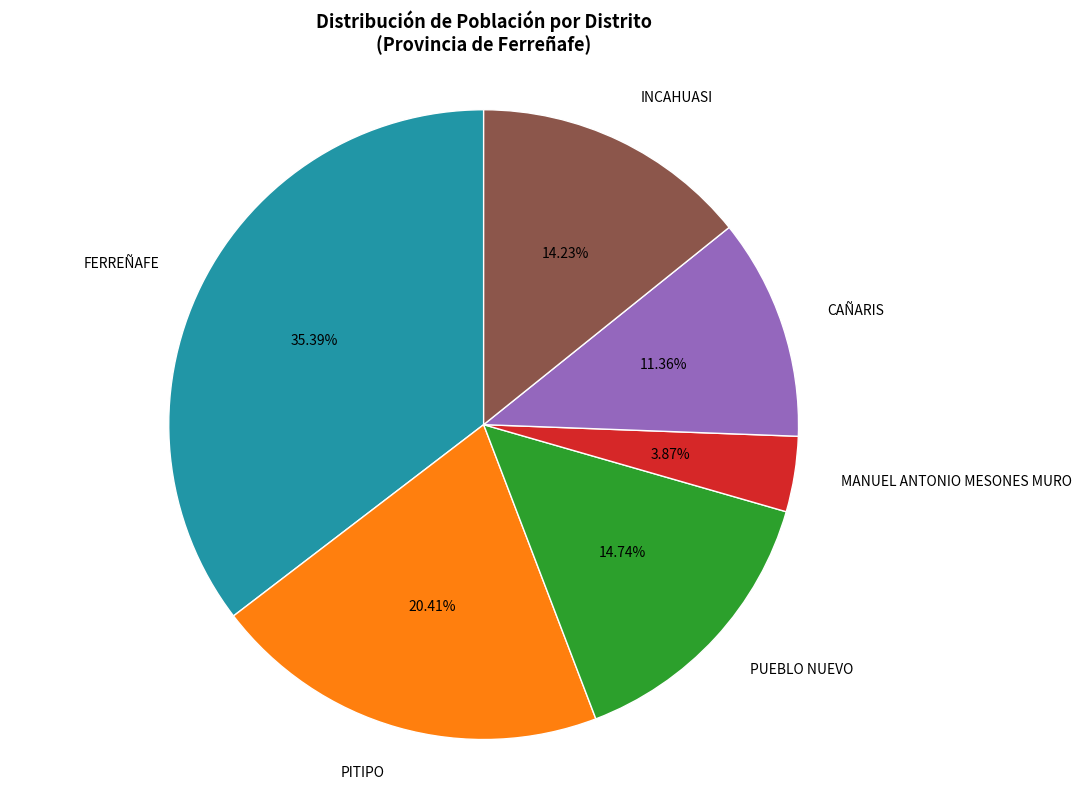

The CAÑARIS slice represents 20% of the pie. True or false?

False